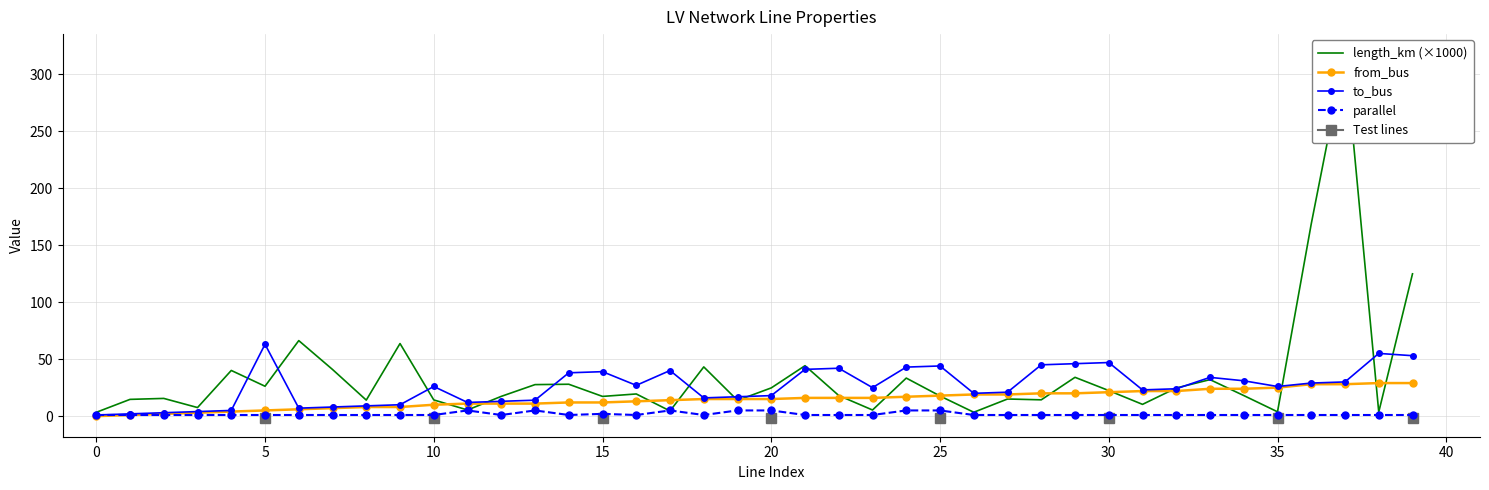

What is the spread (max minus min) of values at 16?

26.0